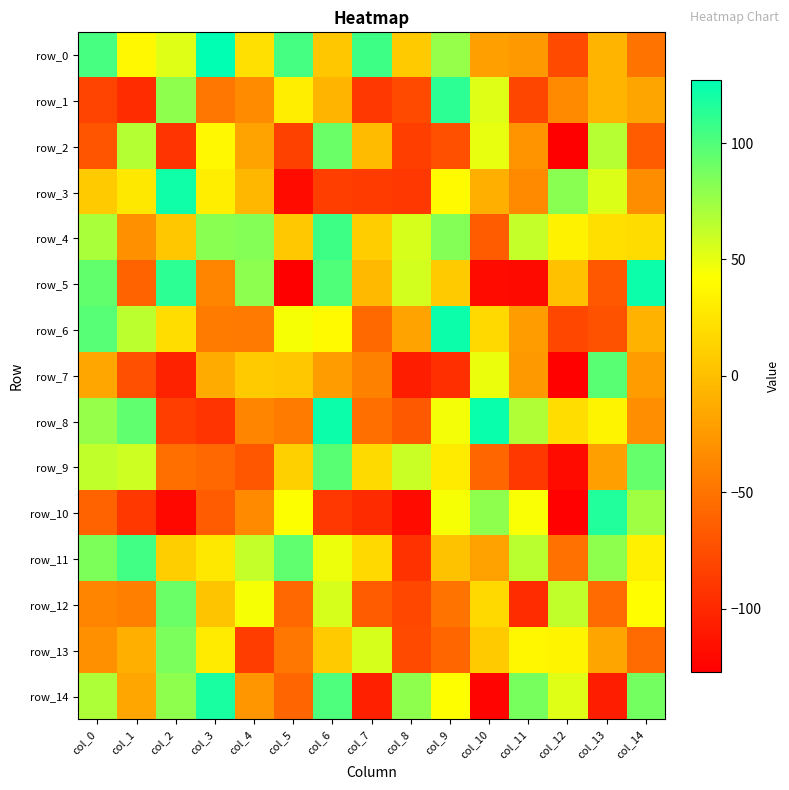

What is the difference between the maximum and minimum values in the row_12 series?

188